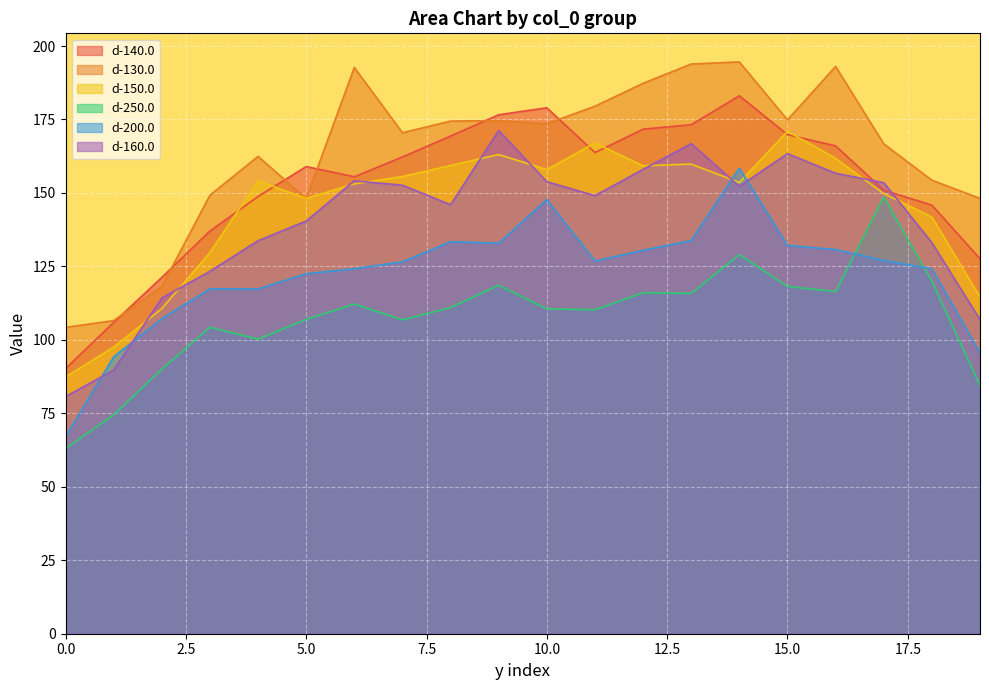

What is the value of the d-200.0 point at the 4th from the left?

117.3